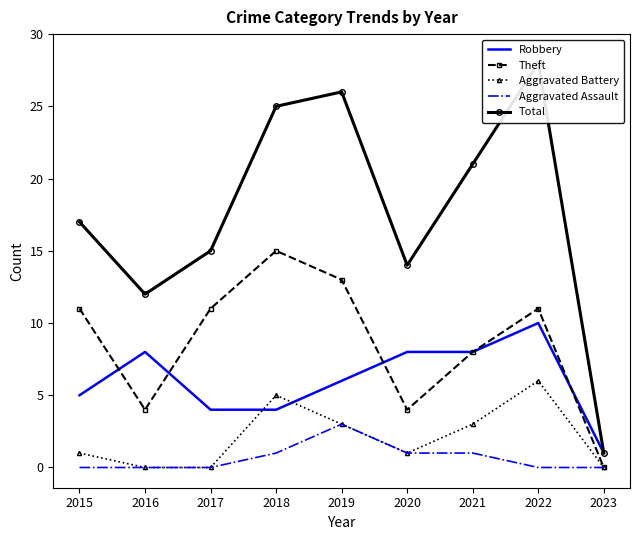

How many lines are shown in the chart?

5